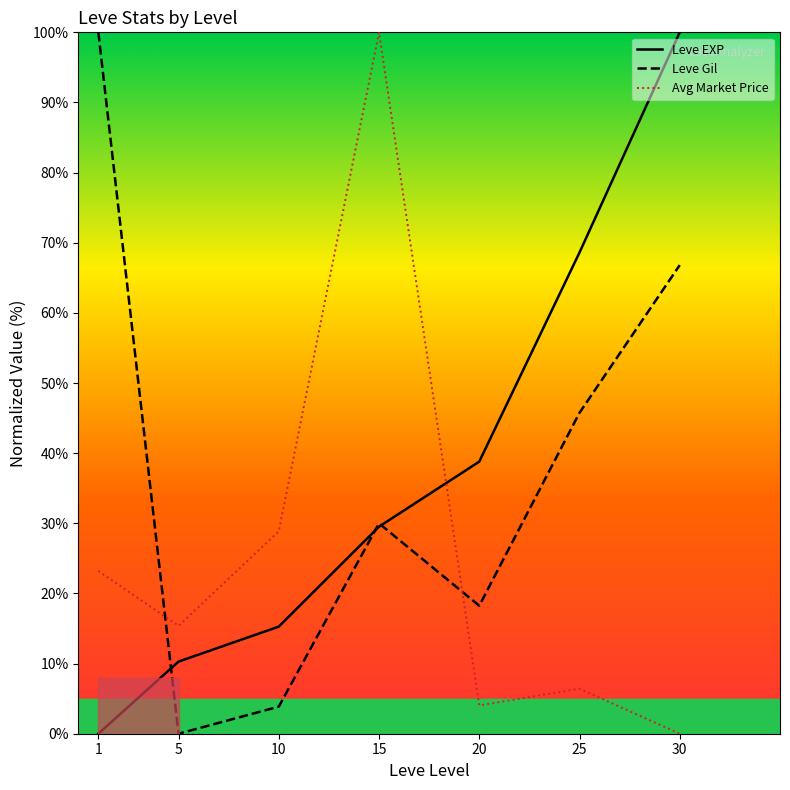

What are all the series names shown in the legend?

Leve EXP, Leve Gil, Avg Market Price